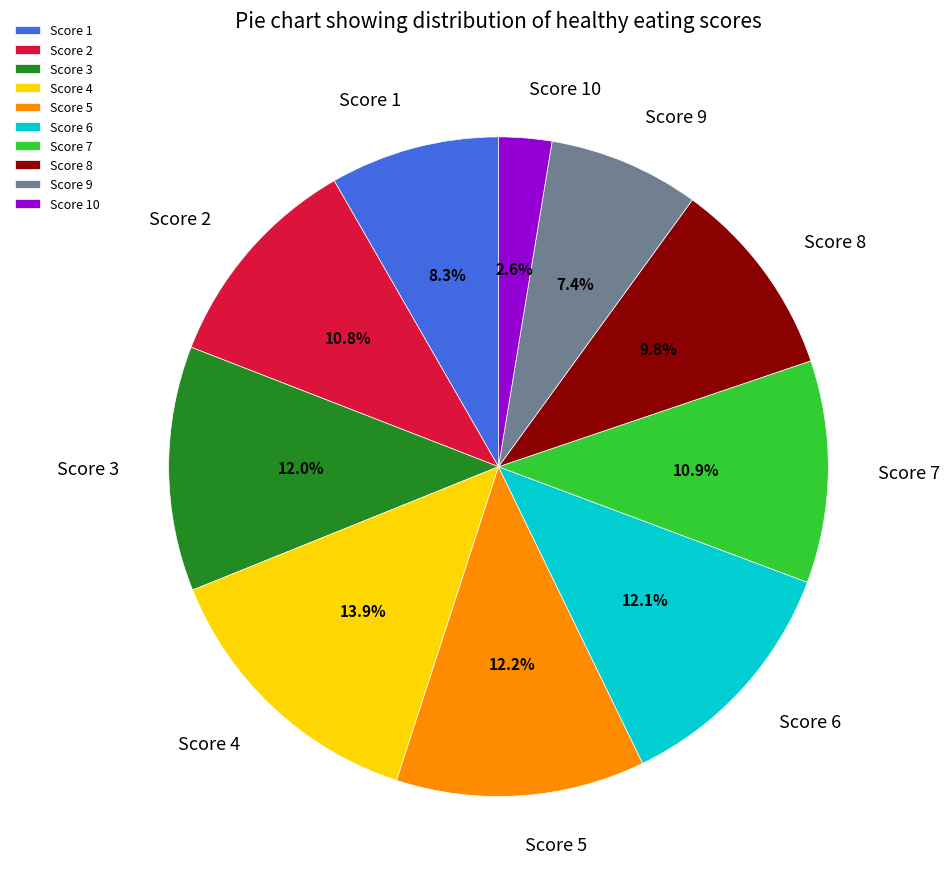

Is there any slice that represents more than half of the pie?

No